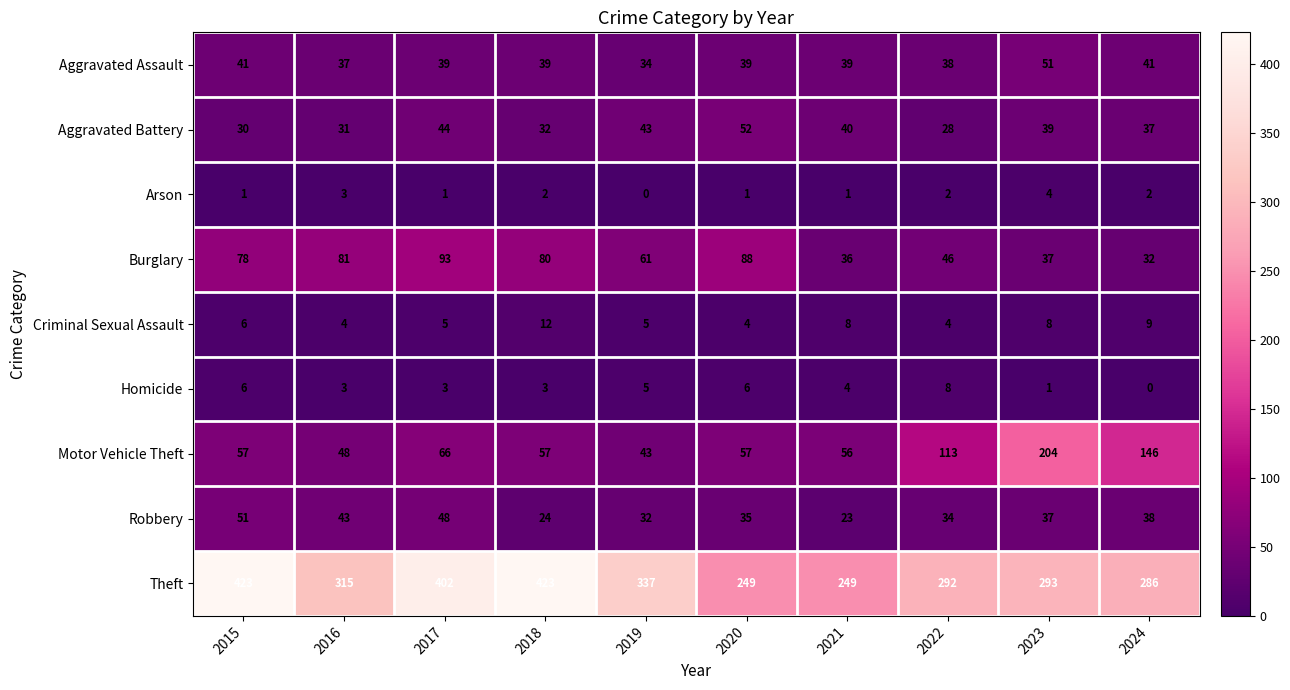

At which label does Aggravated Assault reach its peak?

2023